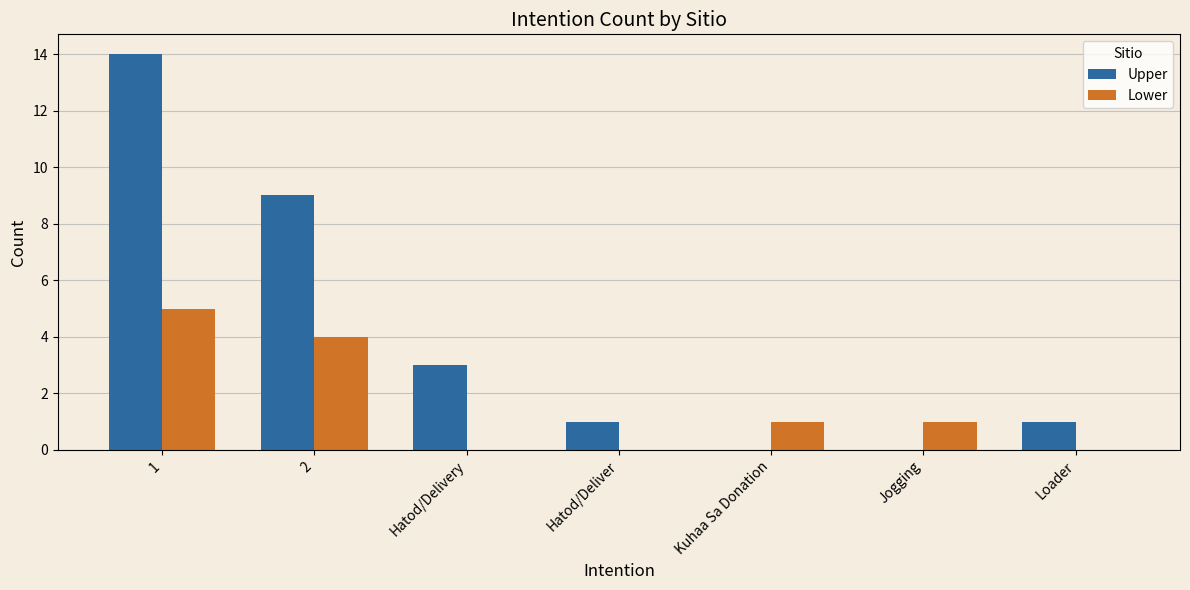

What is the approximate value of Lower at 1?

5